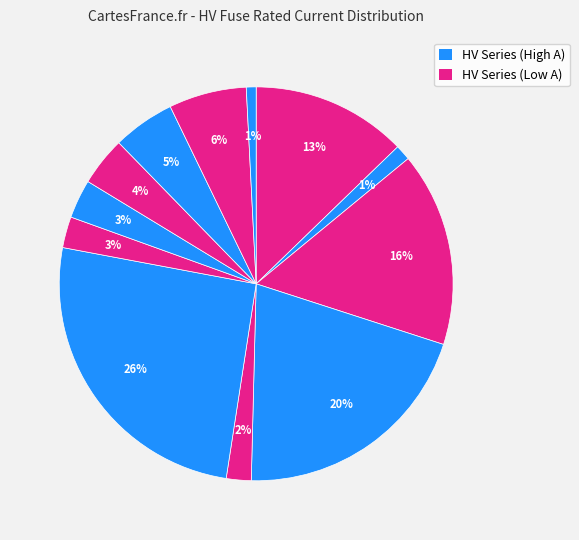

To the nearest percent, what is the average slice percentage?

8%